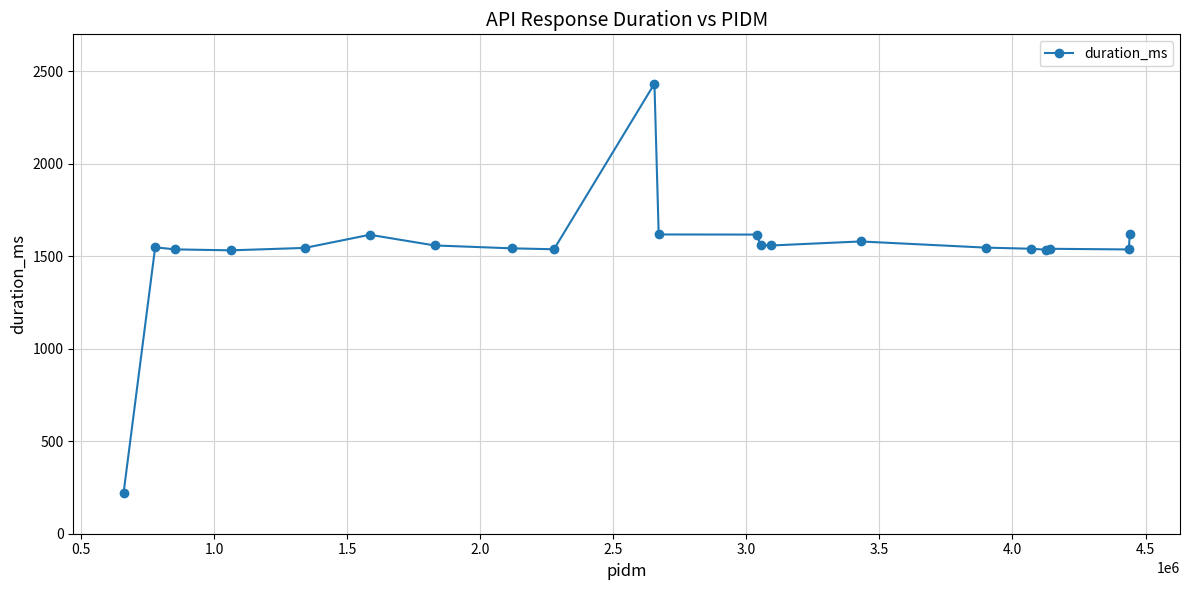

What is the sum of all values?

32327.3